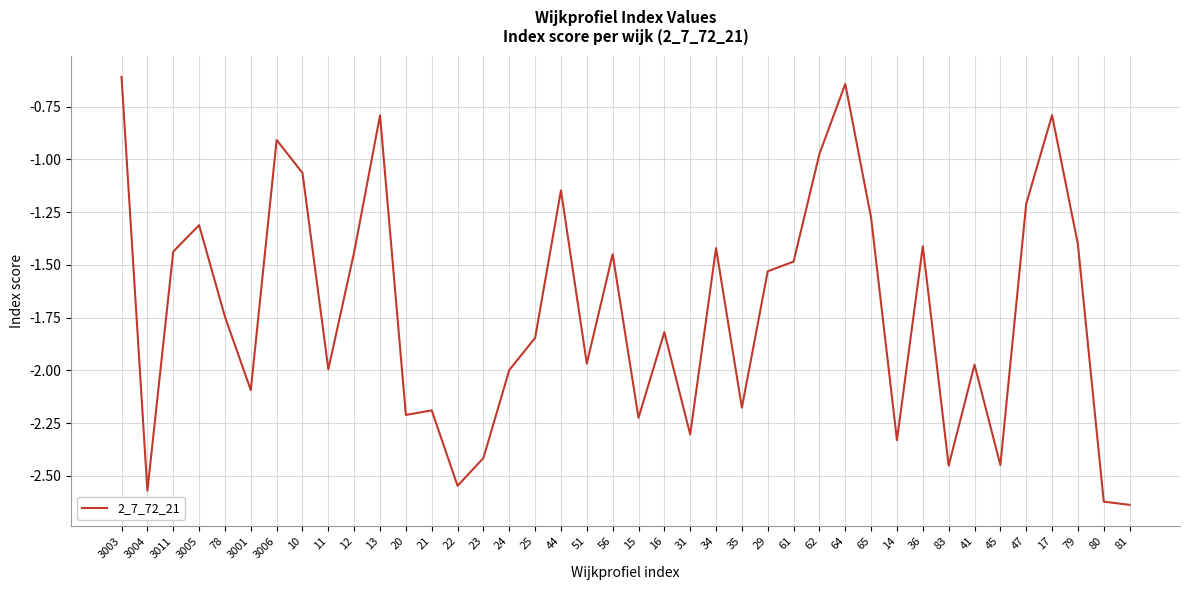

What position from the left is 36?

32